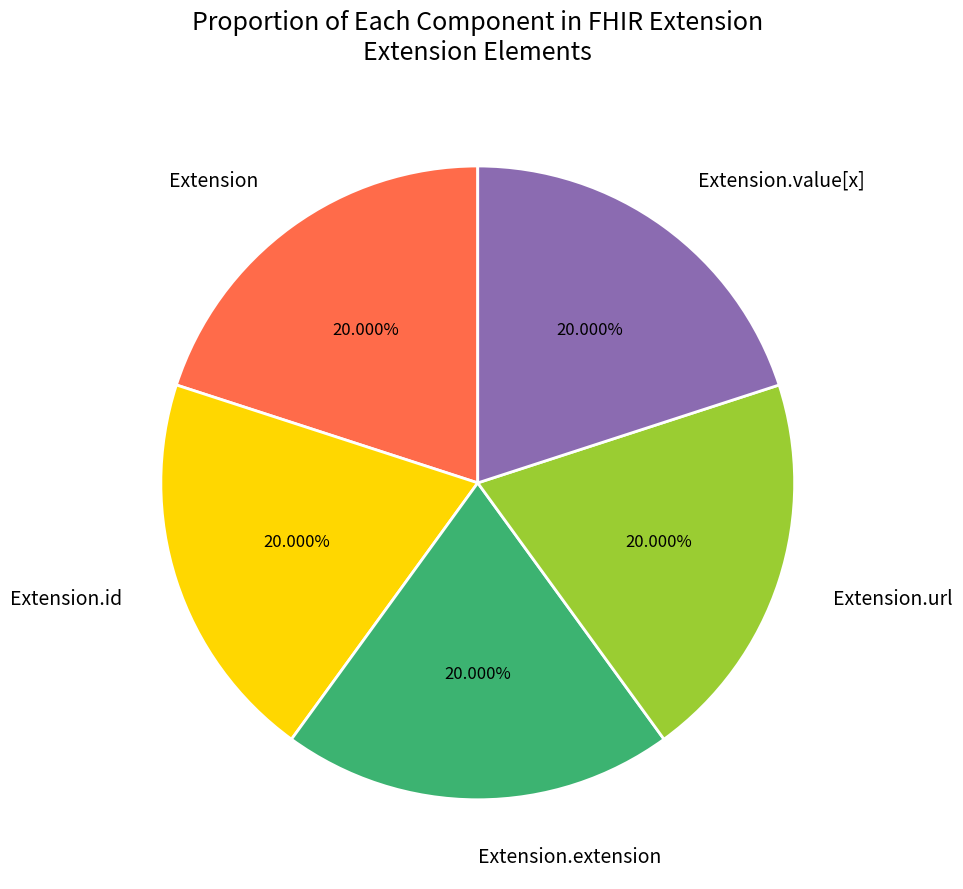

Does any single category account for the majority?

No